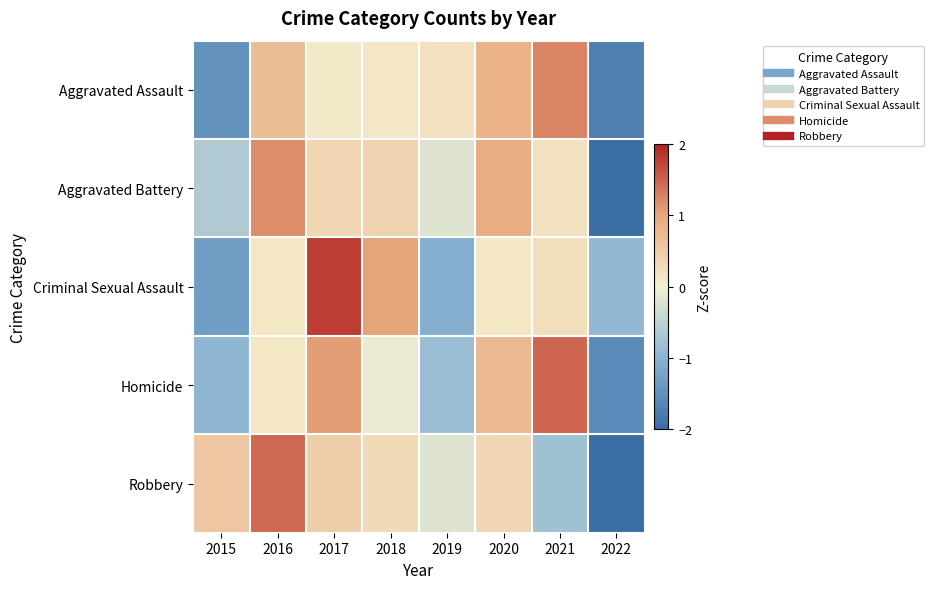

Reading right to left, transcribe all the data shown in this chart.

Aggravated Assault: 2022=-1.7	2021=1.3	2020=0.8	2019=0.2	2018=0.1	2017=0.1	2016=0.7	2015=-1.5
Aggravated Battery: 2022=-2.2	2021=0.2	2020=0.9	2019=-0.2	2018=0.4	2017=0.4	2016=1.2	2015=-0.6
Criminal Sexual Assault: 2022=-0.9	2021=0.2	2020=0.1	2019=-1.1	2018=1.0	2017=1.8	2016=0.1	2015=-1.3
Homicide: 2022=-1.6	2021=1.5	2020=0.8	2019=-0.8	2018=-0.1	2017=1.1	2016=0.1	2015=-0.9
Robbery: 2022=-2.1	2021=-0.8	2020=0.4	2019=-0.2	2018=0.3	2017=0.5	2016=1.5	2015=0.6